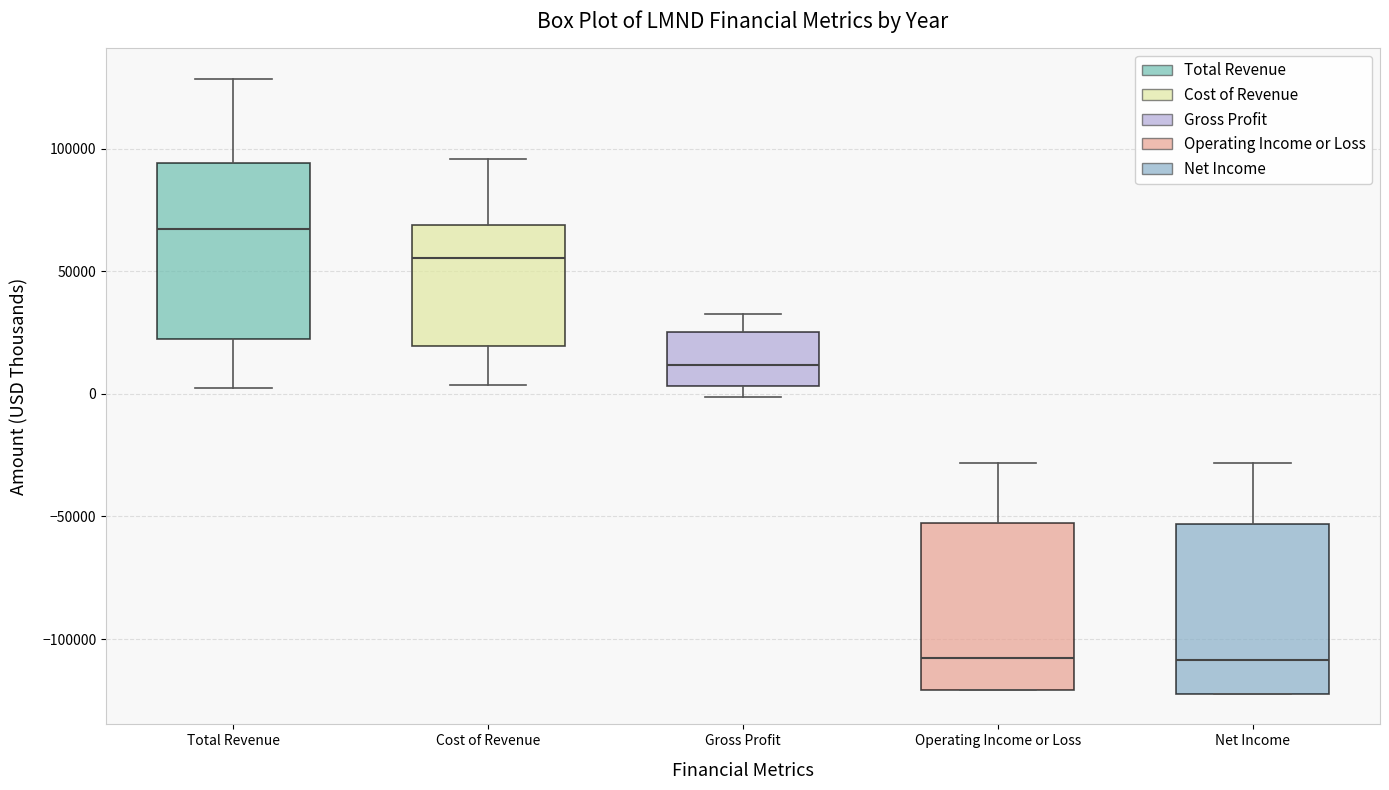

Reading left to right, read every box against the y-axis: the position of its median line, the range the box covers, and the ends of its whiskers. The values are not printed on the chart, so give them approximately, as read against the axis.

Total Revenue: median 65000, box 25000 to 95000, whiskers 0 to 130000
Cost of Revenue: median 55000, box 20000 to 70000, whiskers 5000 to 95000
Gross Profit: median 10000, box 5000 to 25000, whiskers 0 to 30000
Operating Income or Loss: median -110000, box -120000 to -55000, whiskers -120000 to -30000
Net Income: median -110000, box -120000 to -55000, whiskers -120000 to -30000